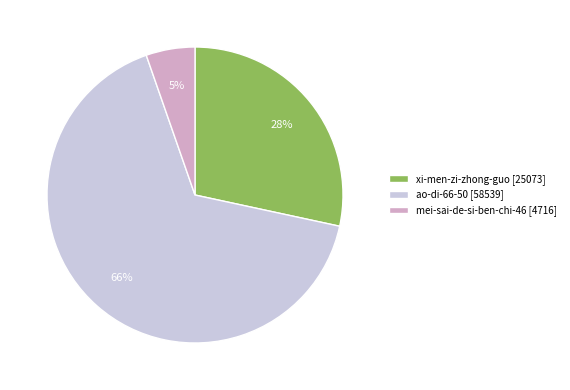

What percentage is the mei-sai-de-si-ben-chi-46 [4716] slice, to the nearest percent?

5%